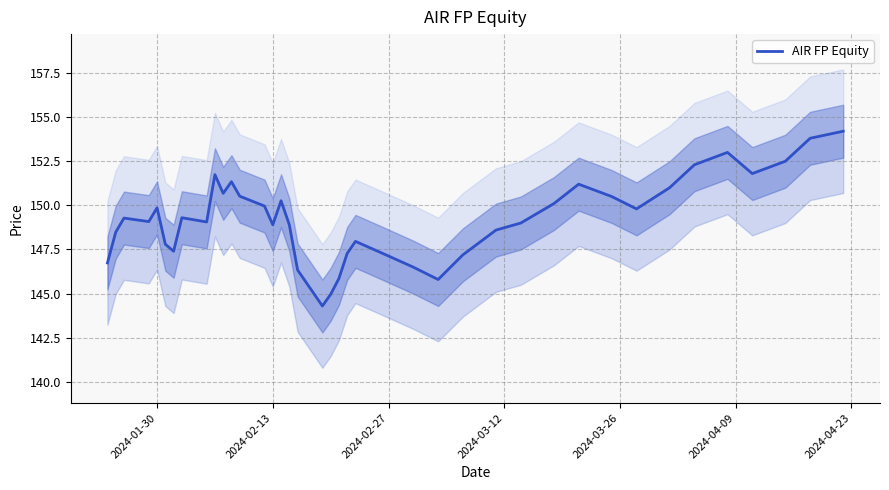

How many lines are shown in the chart?

1